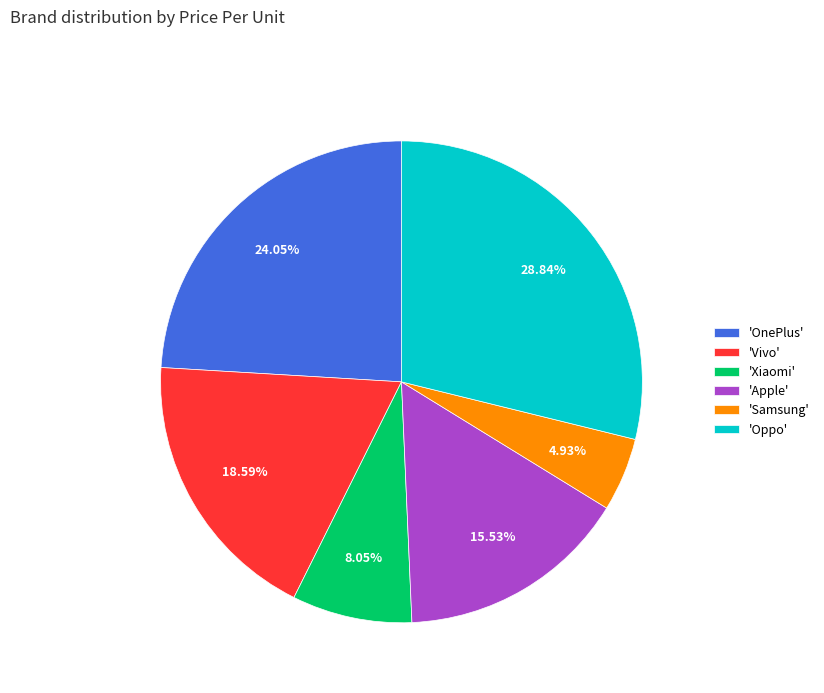

Do 'Xiaomi' and 'Apple' together represent more than half of the pie?

No